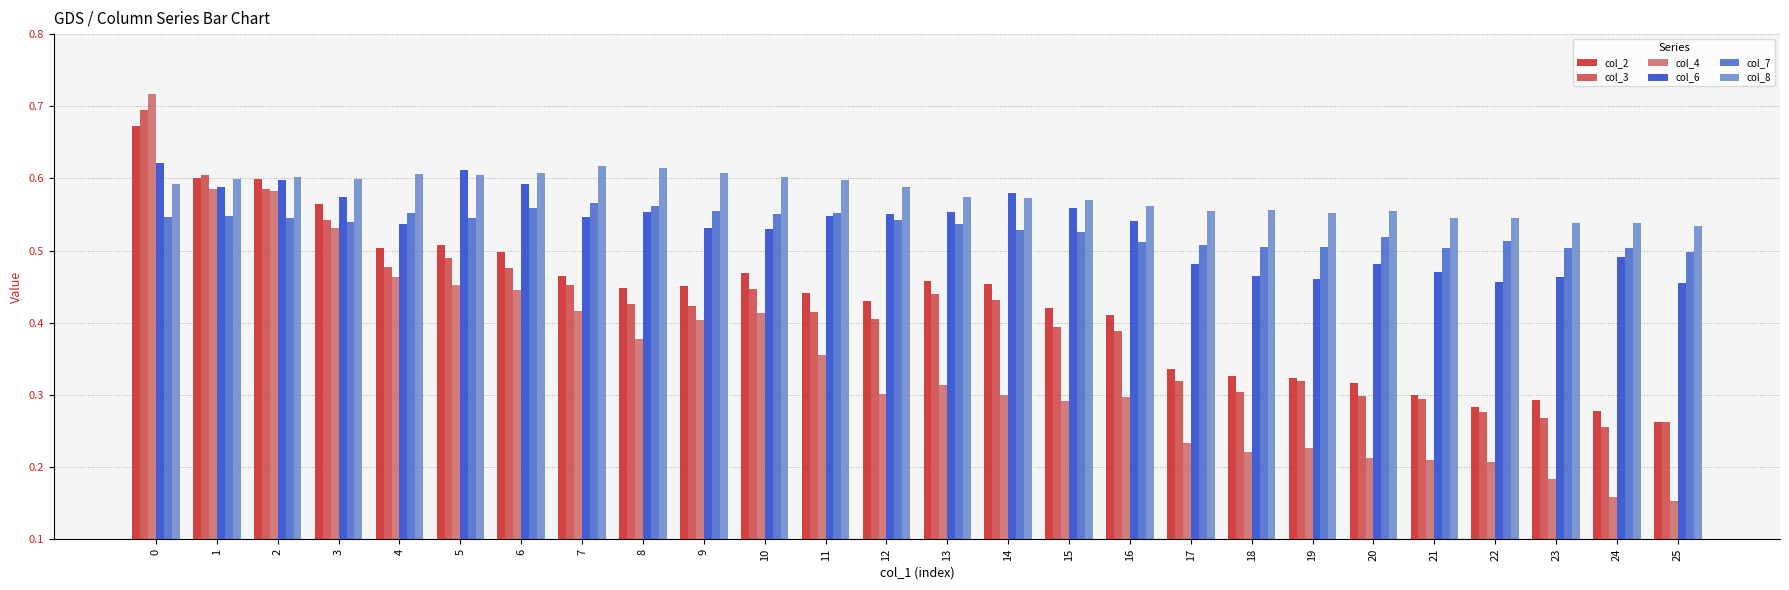

Is it true that col_6 equals 0.5 at 22?

True